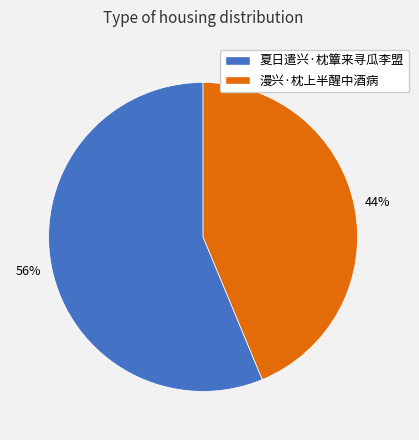

Between 夏日遣兴·枕簟来寻瓜李盟 and 漫兴·枕上半醒中酒病, which is larger?

夏日遣兴·枕簟来寻瓜李盟